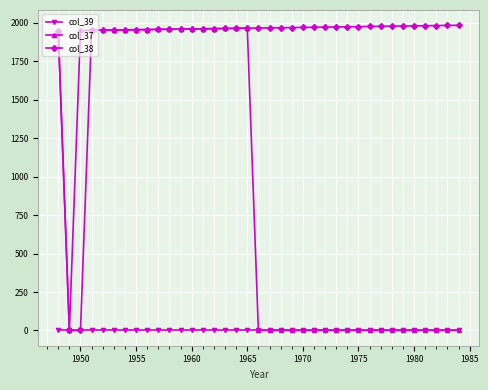

Rank the series by their average value, from lowest to highest.

col_39, col_37, col_38